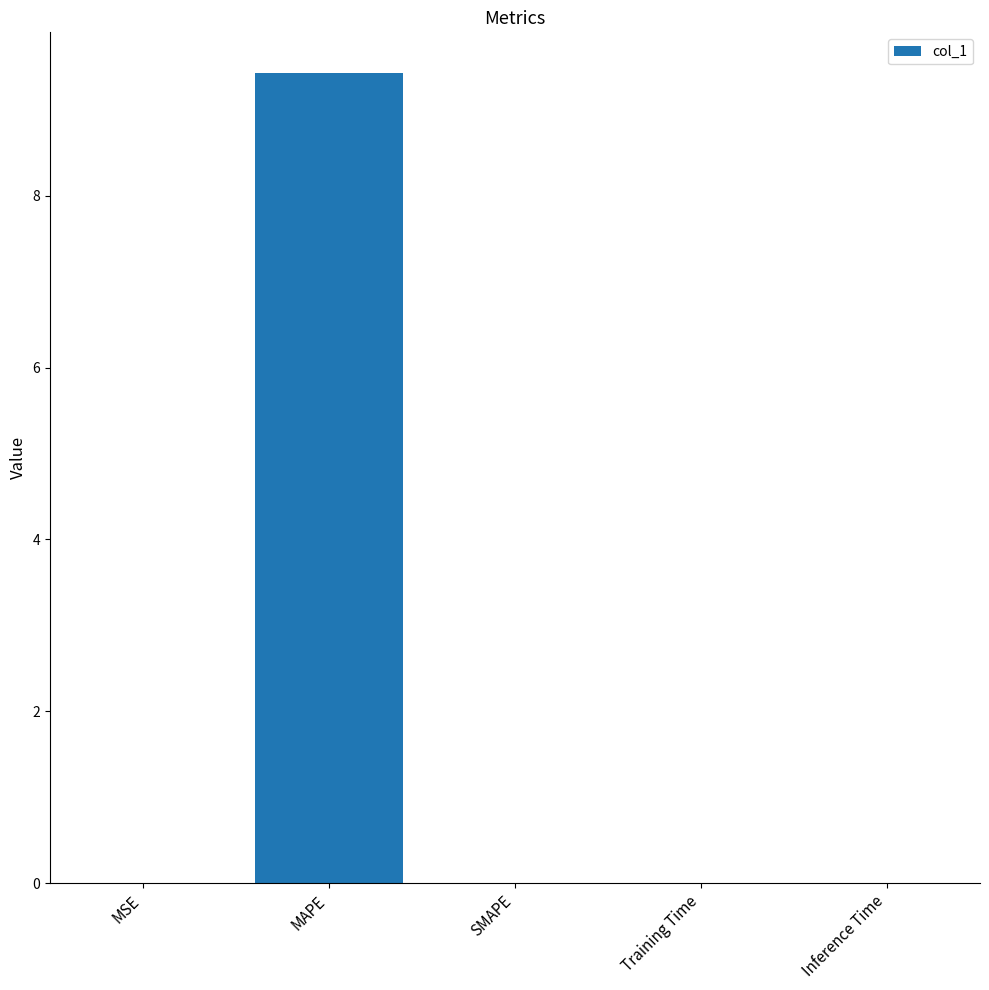

Which label corresponds to the largest value in the chart?

MAPE